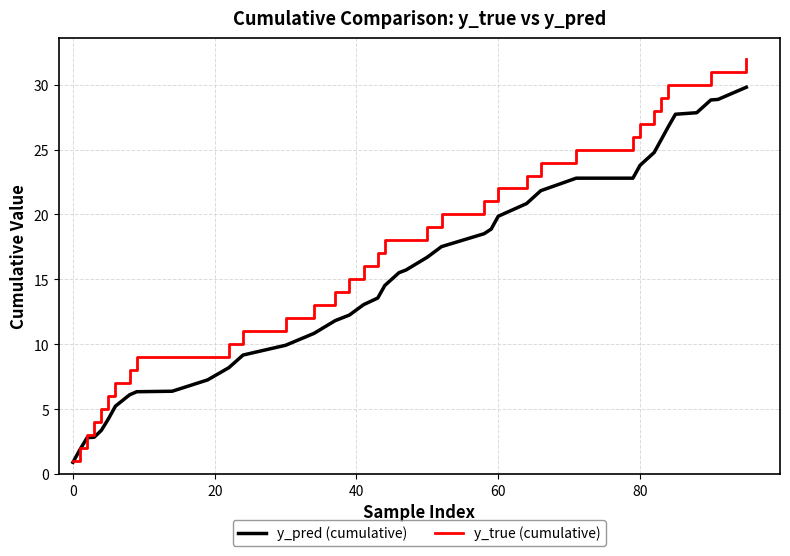

What is the greatest value displayed?

32.0